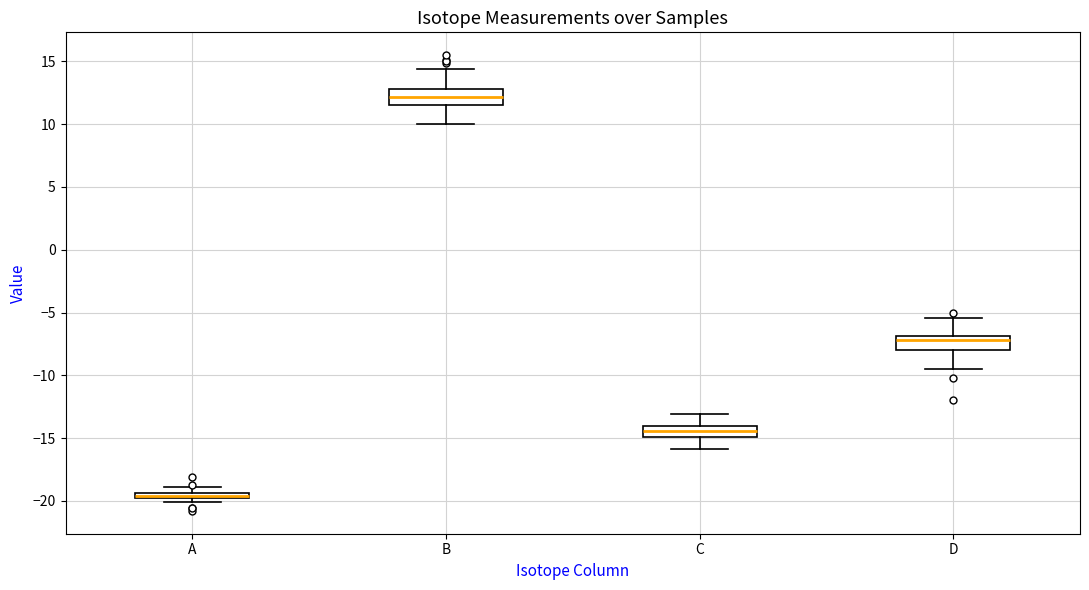

Where is the lower edge of the box for A on the y-axis? The values are not printed on the chart, so give them approximately, as read against the axis.

-20.0